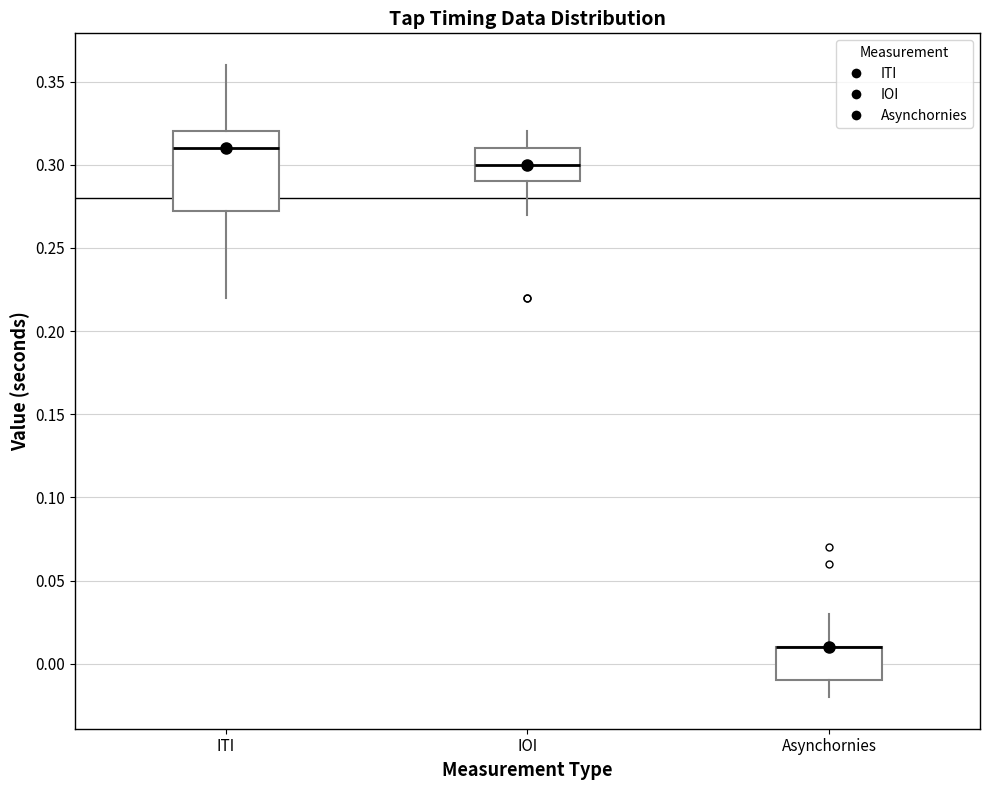

Reading left to right, read every box against the y-axis: the position of its median line, the range the box covers, and the ends of its whiskers. The values are not printed on the chart, so give them approximately, as read against the axis.

ITI: median 0.310, box 0.275 to 0.320, whiskers 0.220 to 0.360
IOI: median 0.300, box 0.290 to 0.310, whiskers 0.270 to 0.320
Asynchornies: median 0.010 (drawn on the box's upper edge), box -0.010 to 0.010, whiskers -0.020 to 0.030